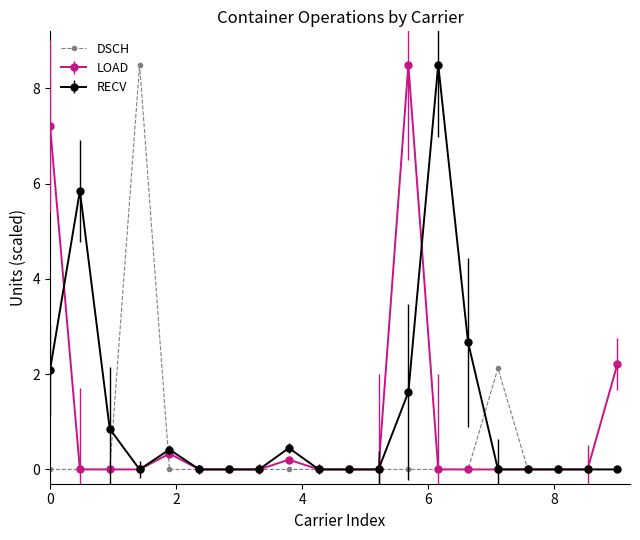

What is the highest value of the DSCH series?

8.5